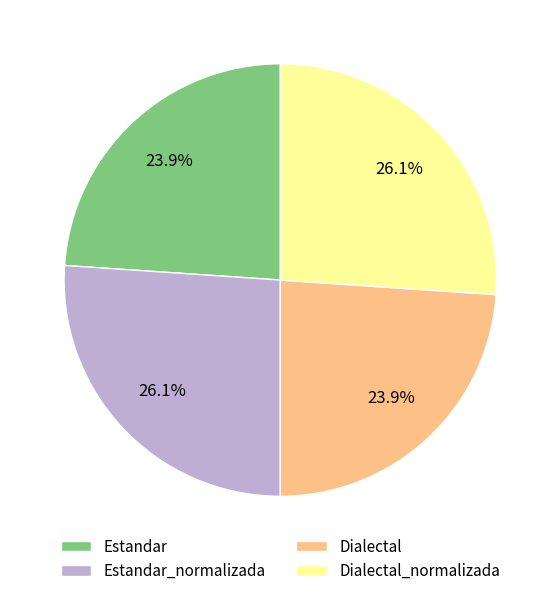

To the nearest percent, what is the combined percentage of Estandar_normalizada and Estandar?

50%